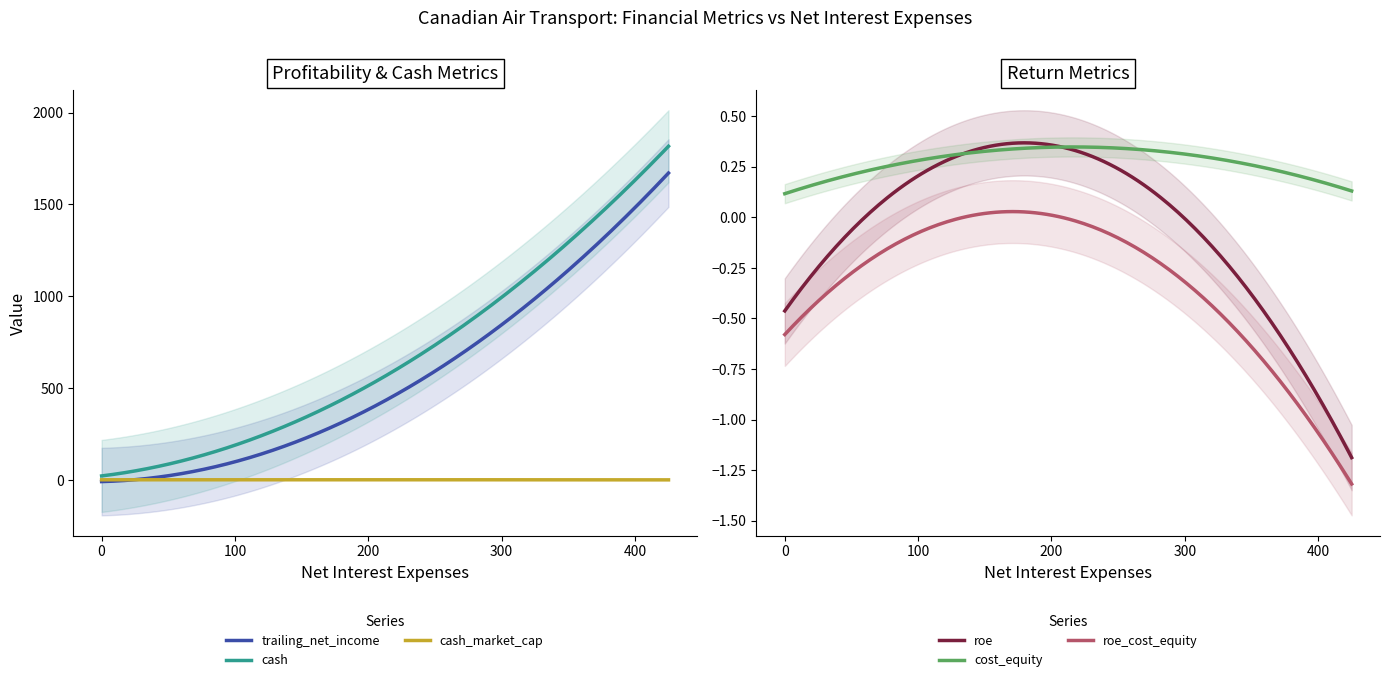

What are all the series names shown in the legend?

trailing_net_income, cash, cash_market_cap, roe, cost_equity, roe_cost_equity